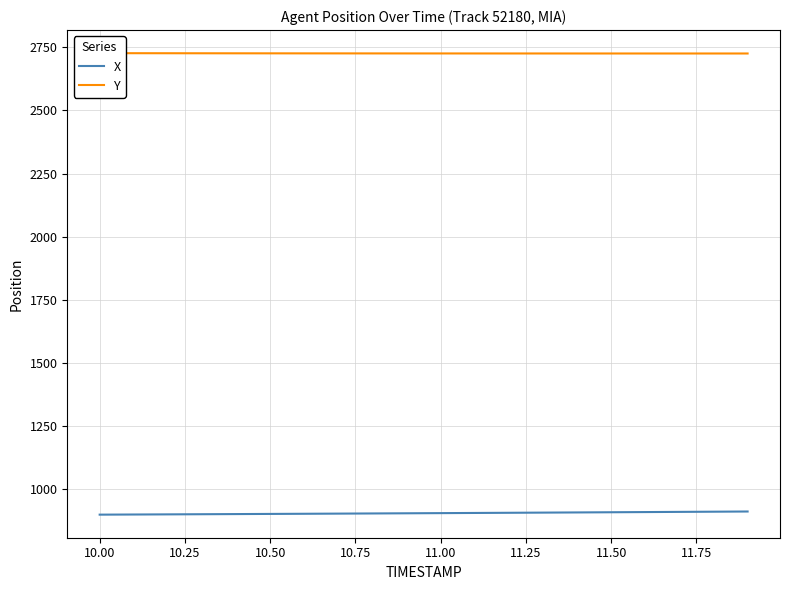

Rank the series by their average value, from highest to lowest.

Y, X